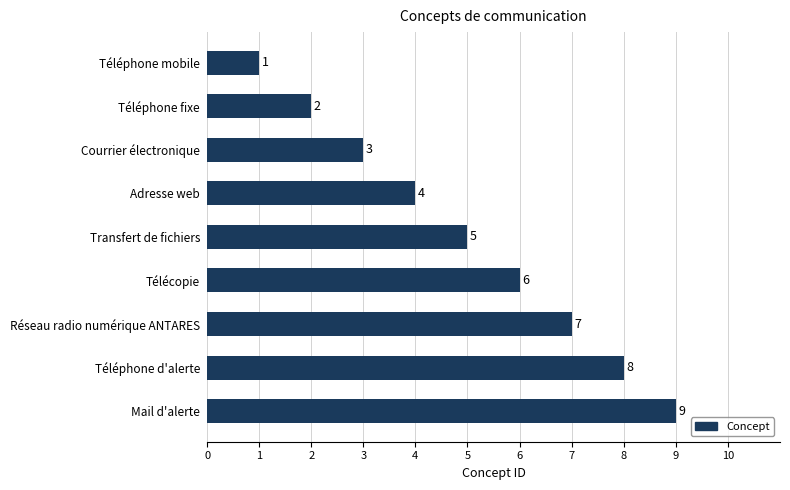

What is the change in value from Réseau radio numérique ANTARES to Mail d'alerte?

+2